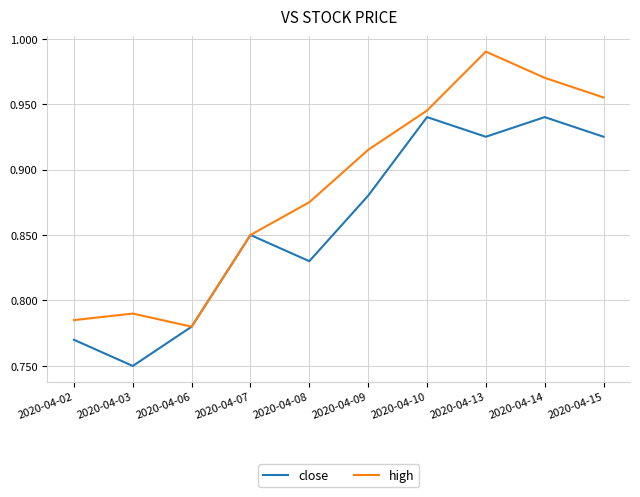

At which category is the sum across all series the highest?

2020-04-13